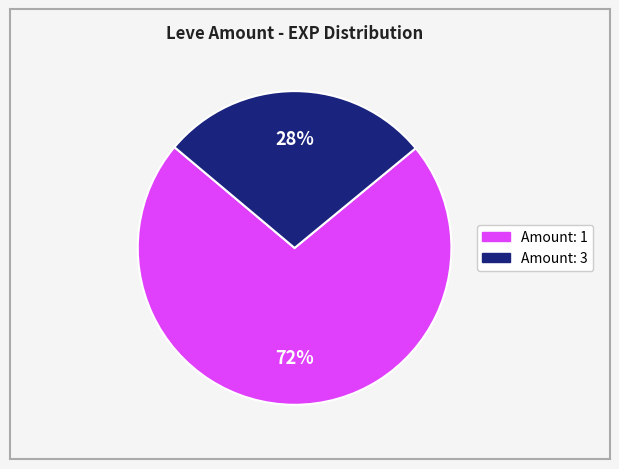

To the nearest percent, what is the average slice percentage?

50%